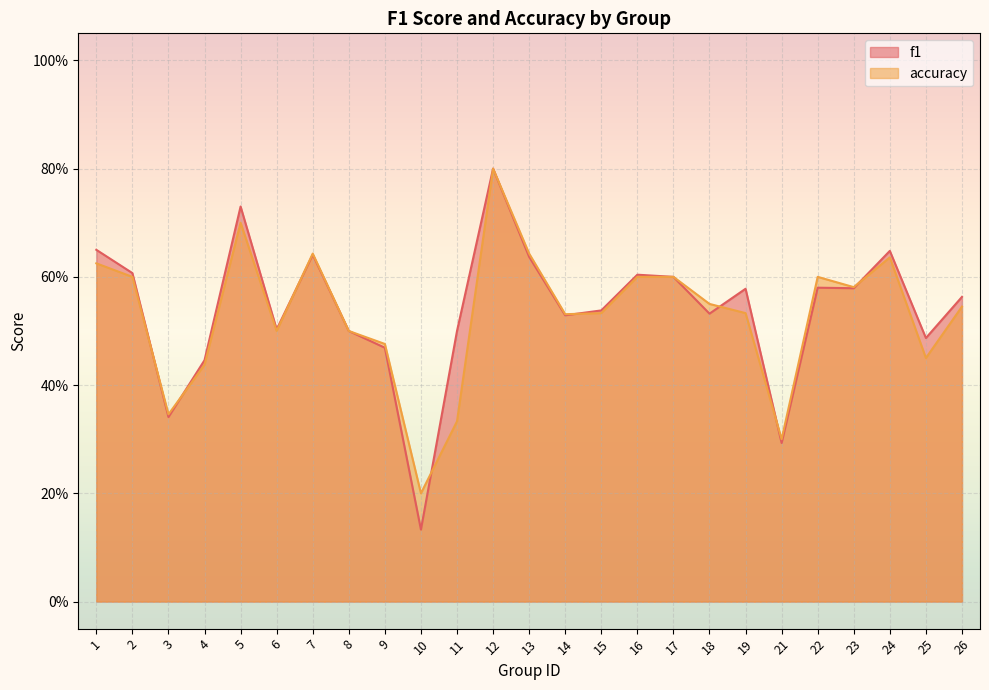

At how many categories does at least one series exceed 0?

25